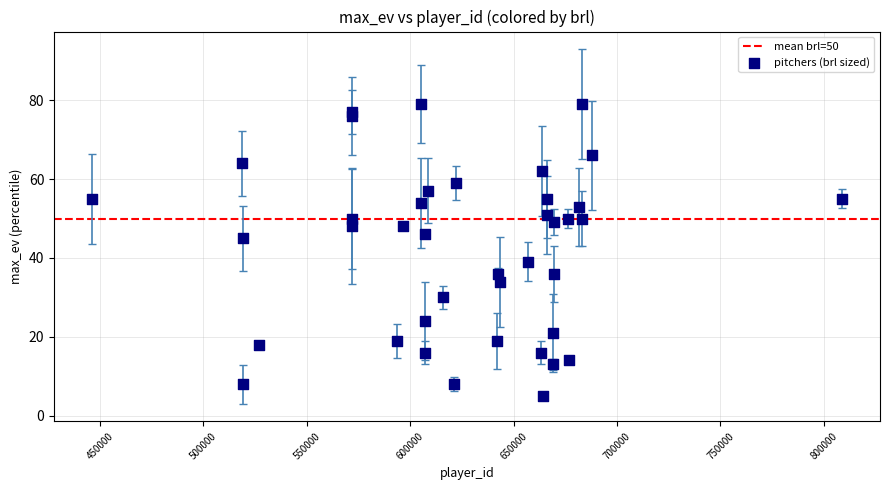

What is the range of X values (max minus min)?

363041